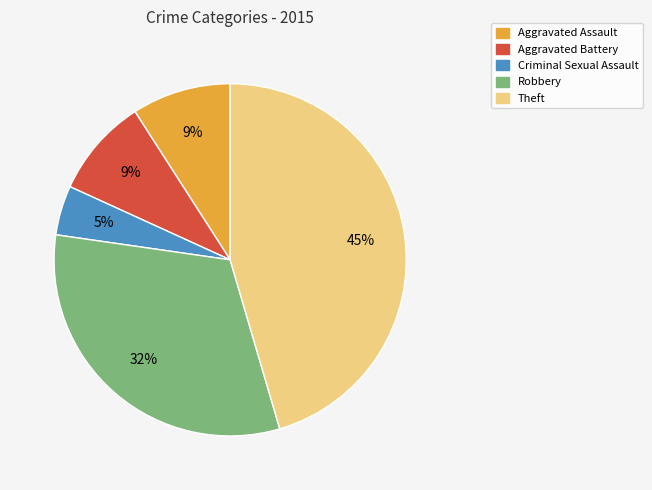

Is there any slice that represents more than half of the pie?

No